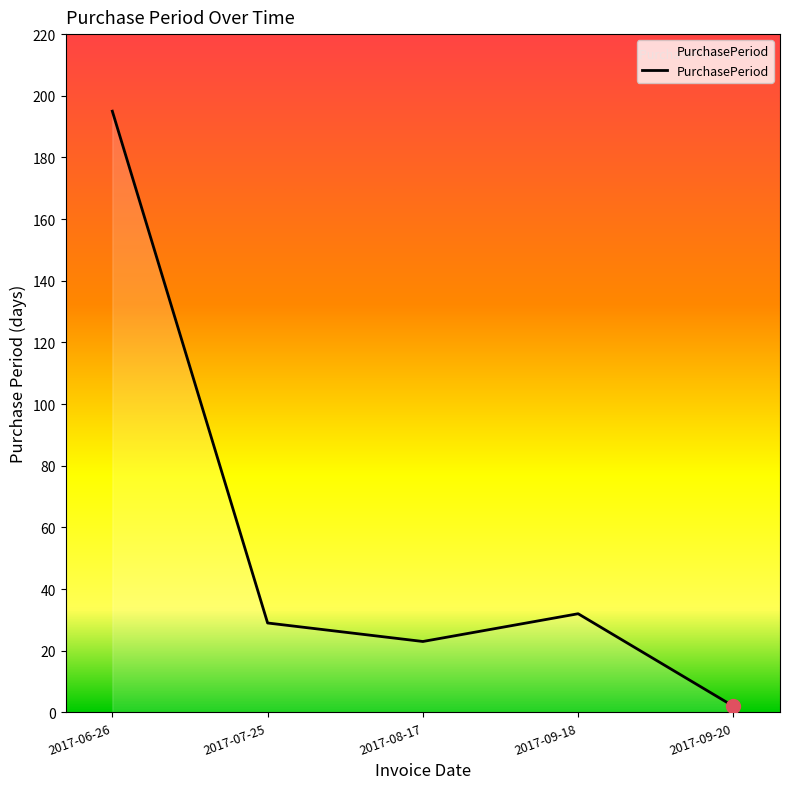

How many distinct data groups are displayed?

1